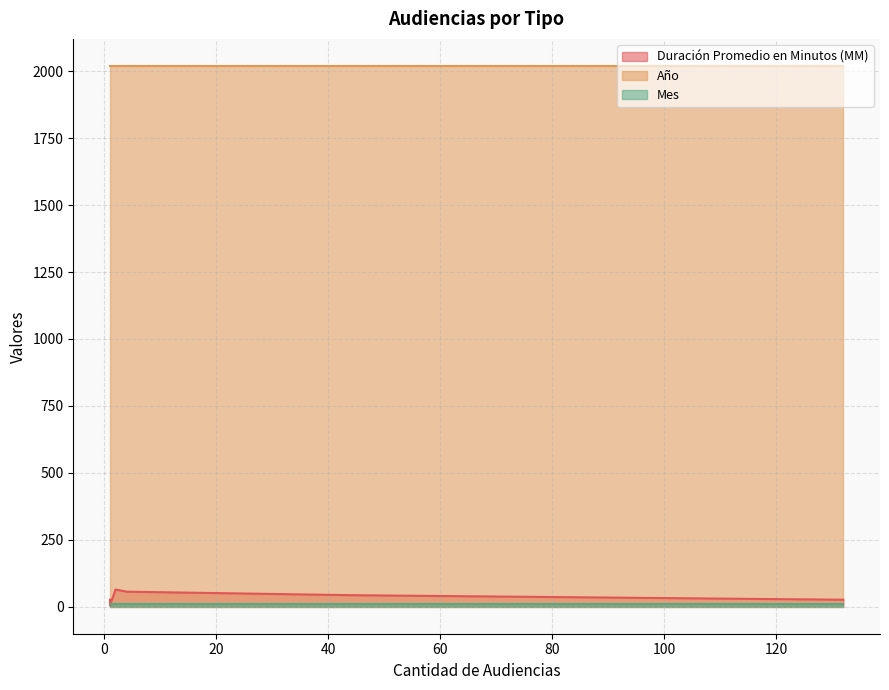

What is the sum of the Duración Promedio en Minutos (MM) values at Continuación Audiencia De Juicio and Citación A Audiencia?

107